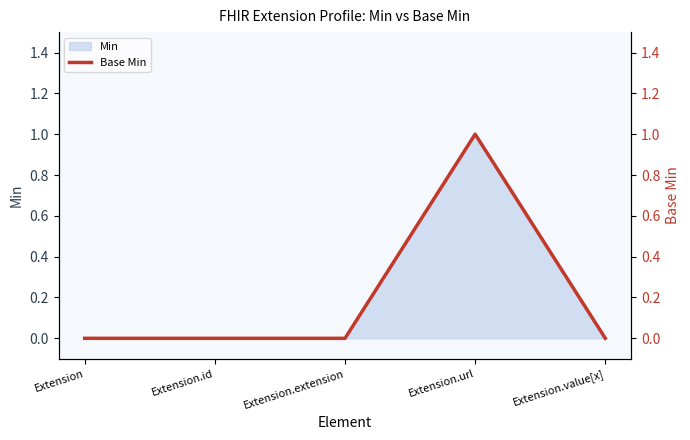

Which has a higher value, Extension.value[x] or Extension?

Extension.value[x]